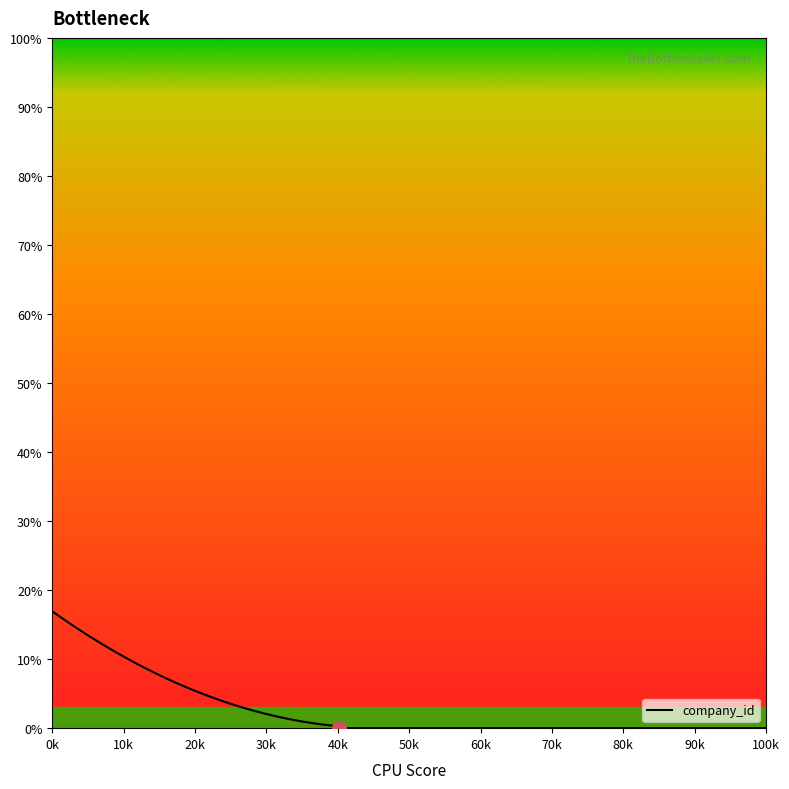

Is this an area chart (filled region under the line)?

No